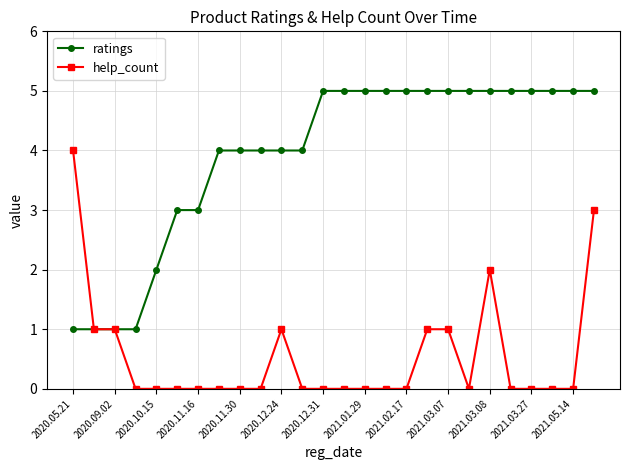

Which series has the largest total across all categories?

ratings